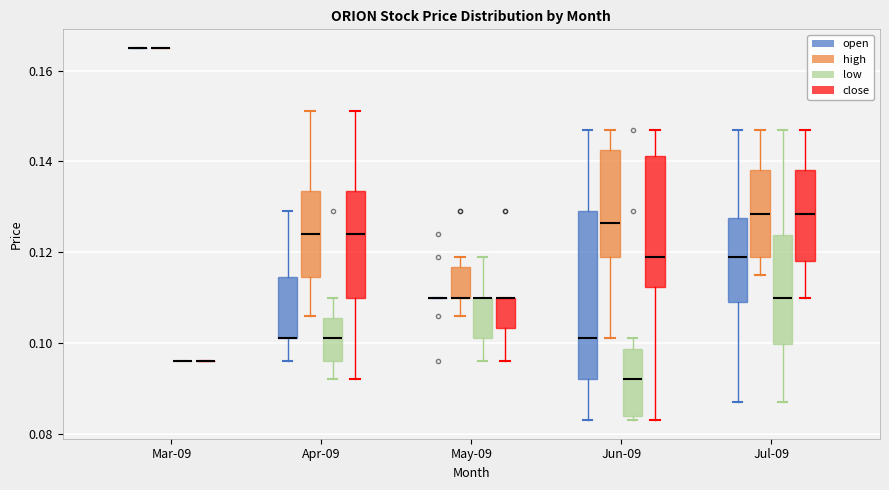

Reading left to right, read every box against the y-axis: the position of its median line, the range the box covers, and the ends of its whiskers. The values are not printed on the chart, so give them approximately, as read against the axis.

Mar-09 (open): box collapsed to a line at 0.166, whiskers 0.166 to 0.166
Mar-09 (high): box collapsed to a line at 0.166, whiskers 0.166 to 0.166
Mar-09 (low): box collapsed to a line at 0.096, whiskers 0.096 to 0.096
Mar-09 (close): box collapsed to a line at 0.096, whiskers 0.096 to 0.096
Apr-09 (open): median 0.102 (drawn on the box's lower edge), box 0.102 to 0.114, whiskers 0.096 to 0.130
Apr-09 (high): median 0.124, box 0.114 to 0.134, whiskers 0.106 to 0.152
Apr-09 (low): median 0.102, box 0.096 to 0.106, whiskers 0.092 to 0.110
Apr-09 (close): median 0.124, box 0.110 to 0.134, whiskers 0.092 to 0.152
May-09 (open): box collapsed to a line at 0.110, whiskers 0.110 to 0.110
May-09 (high): median 0.110 (drawn on the box's lower edge), box 0.110 to 0.116, whiskers 0.106 to 0.120
May-09 (low): median 0.110 (drawn on the box's upper edge), box 0.102 to 0.110, whiskers 0.096 to 0.120
May-09 (close): median 0.110 (drawn on the box's upper edge), box 0.104 to 0.110, whiskers 0.096 to 0.110
Jun-09 (open): median 0.102, box 0.092 to 0.130, whiskers 0.084 to 0.148
Jun-09 (high): median 0.126, box 0.120 to 0.142, whiskers 0.102 to 0.148
Jun-09 (low): median 0.092, box 0.084 to 0.098, whiskers 0.084 (just below the box's lower edge) to 0.102
Jun-09 (close): median 0.120, box 0.112 to 0.142, whiskers 0.084 to 0.148
Jul-09 (open): median 0.120, box 0.110 to 0.128, whiskers 0.088 to 0.148
Jul-09 (high): median 0.128, box 0.120 to 0.138, whiskers 0.116 to 0.148
Jul-09 (low): median 0.110, box 0.100 to 0.124, whiskers 0.088 to 0.148
Jul-09 (close): median 0.128, box 0.118 to 0.138, whiskers 0.110 to 0.148